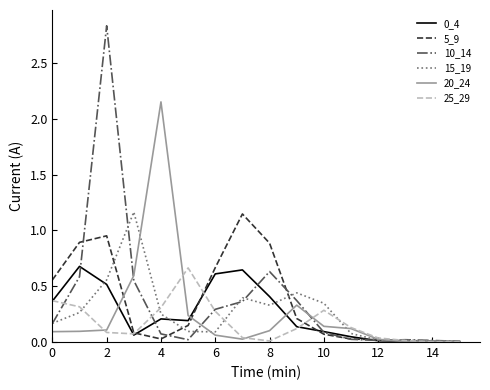

How many lines are shown in the chart?

6